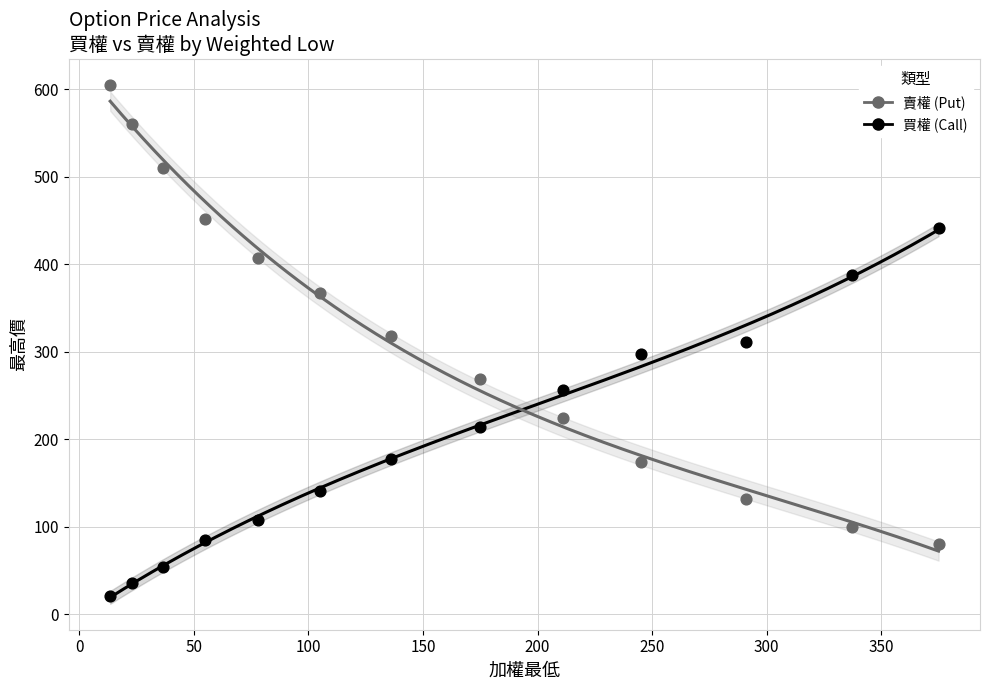

Which series reaches the minimum Y coordinate?

買權 (Call)